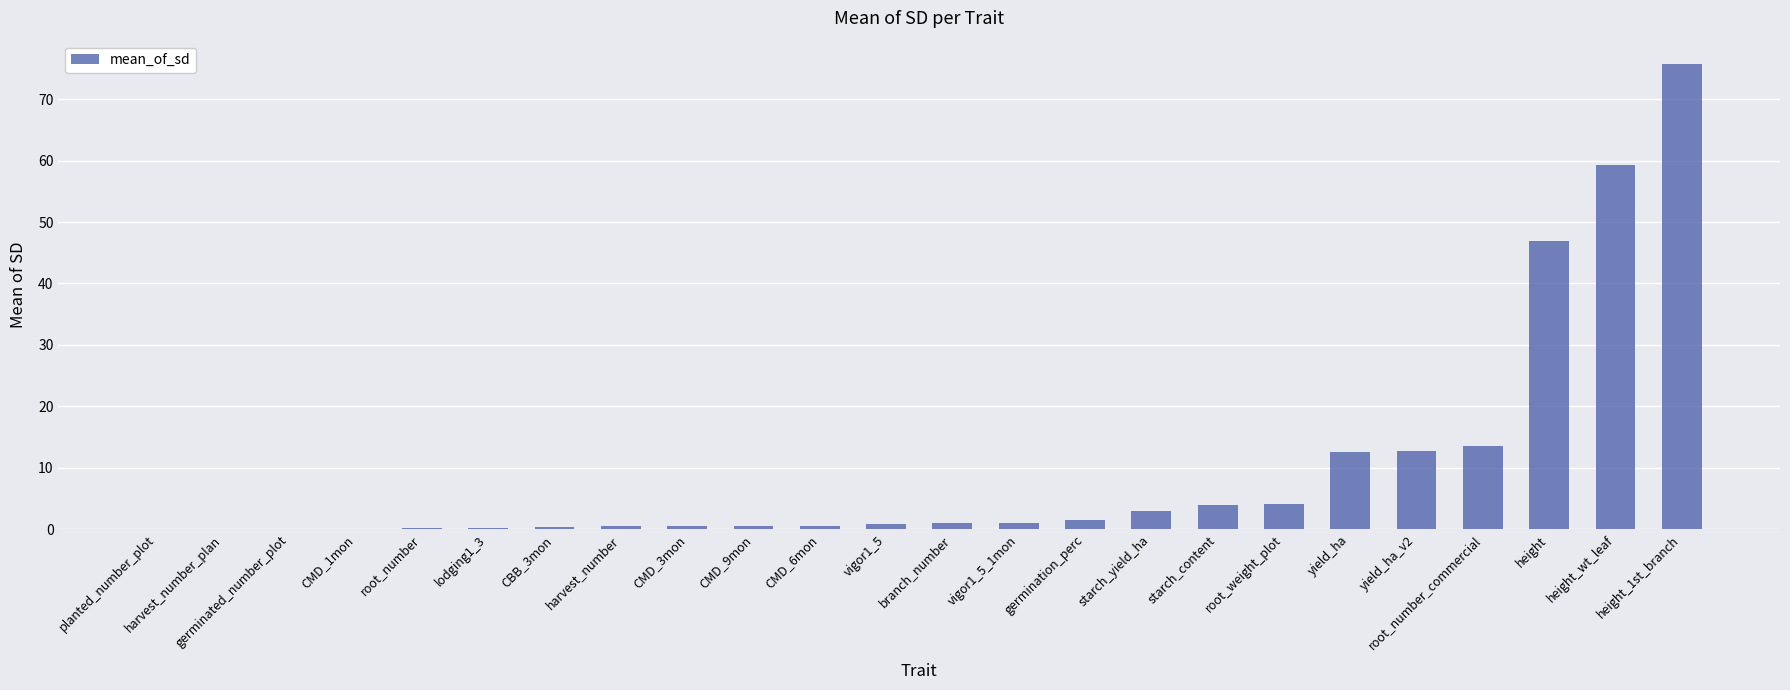

What value does the data have at height_wt_leaf?

59.2